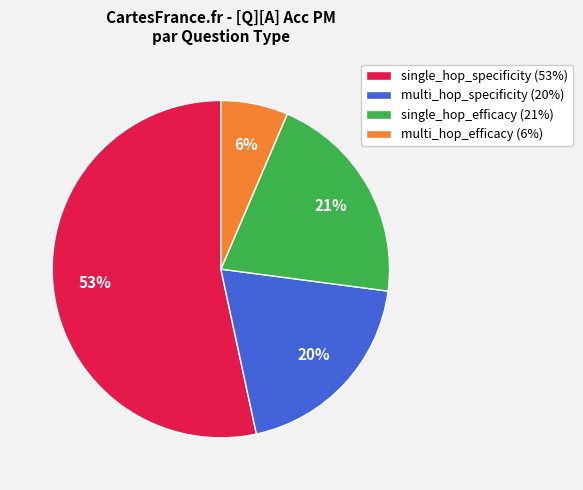

What is the majority slice?

single_hop_specificity